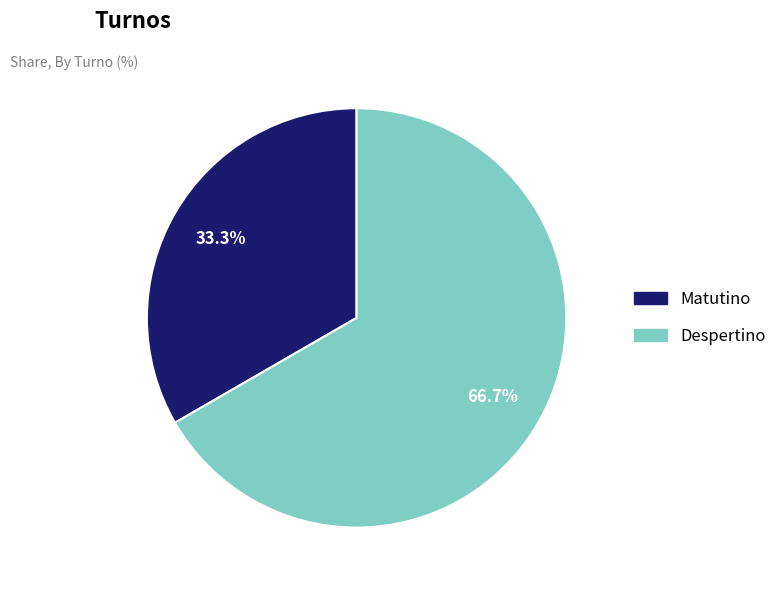

To the nearest percent, what is the combined percentage of Matutino and Despertino?

100%